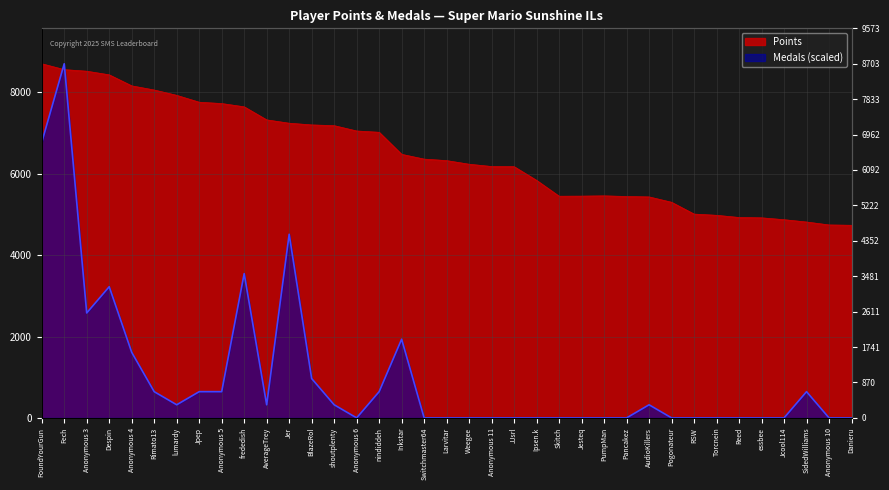

True or false: Points has a value of 1209.2 at Skitch.

False